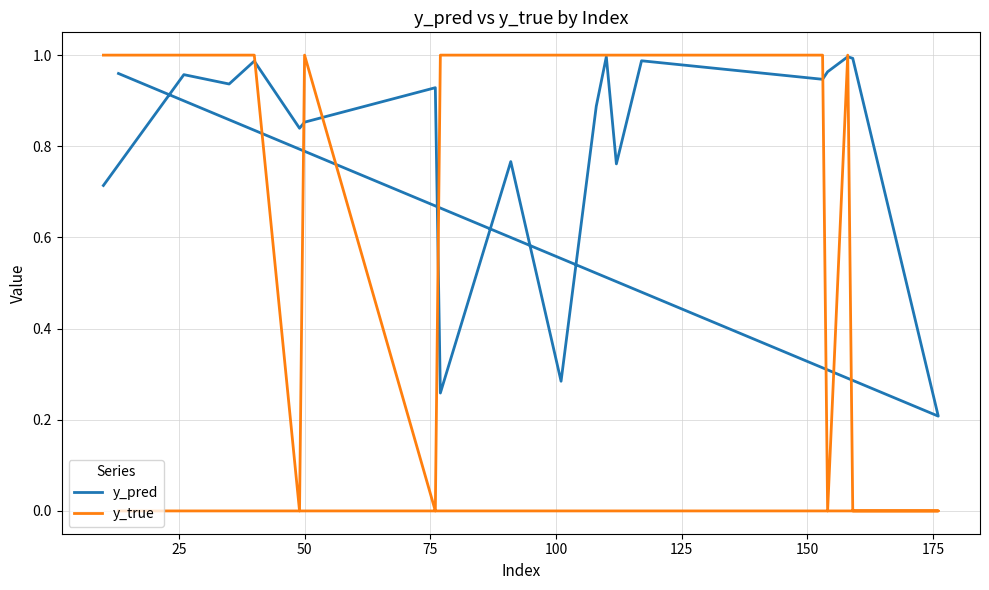

How many interior local peaks does the y_pred series have?

7